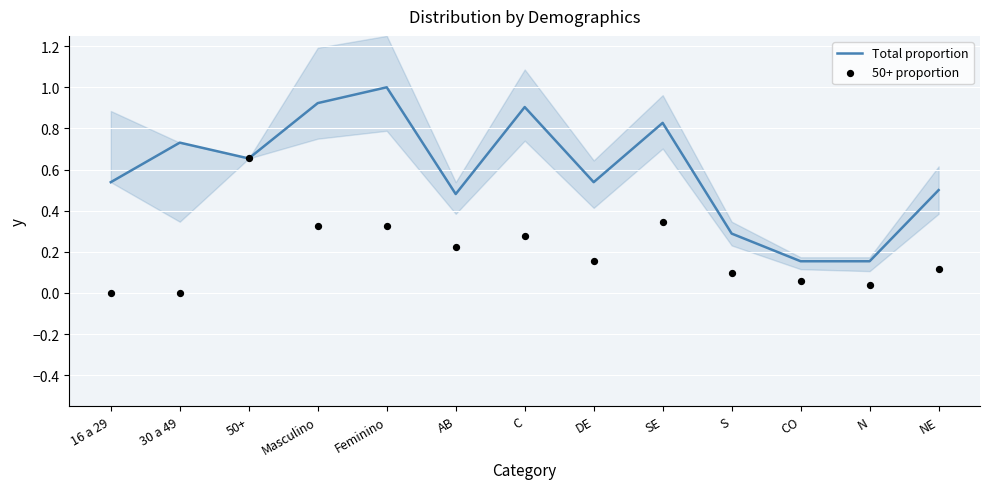

Which series has the widest spread of Y values?

Total proportion